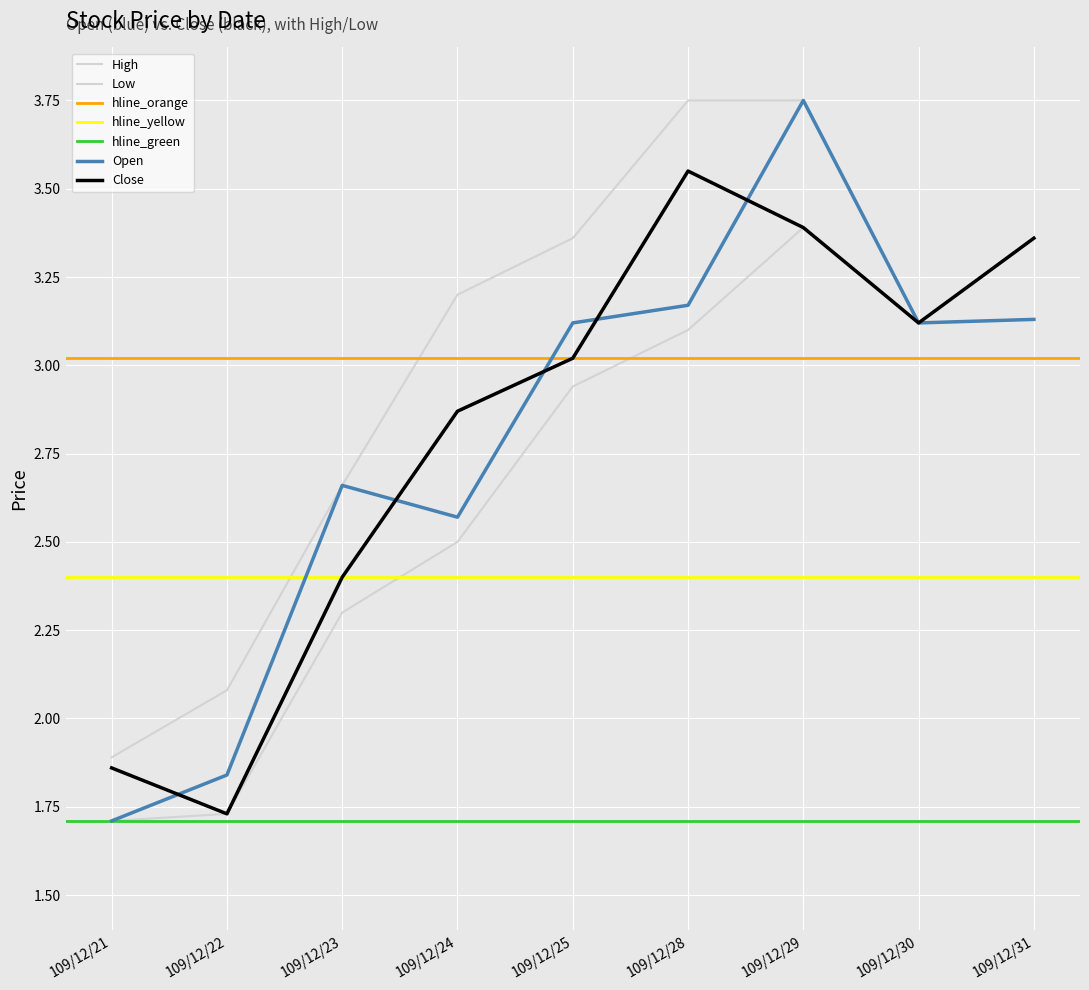

What is the average value of the Close series?

2.8